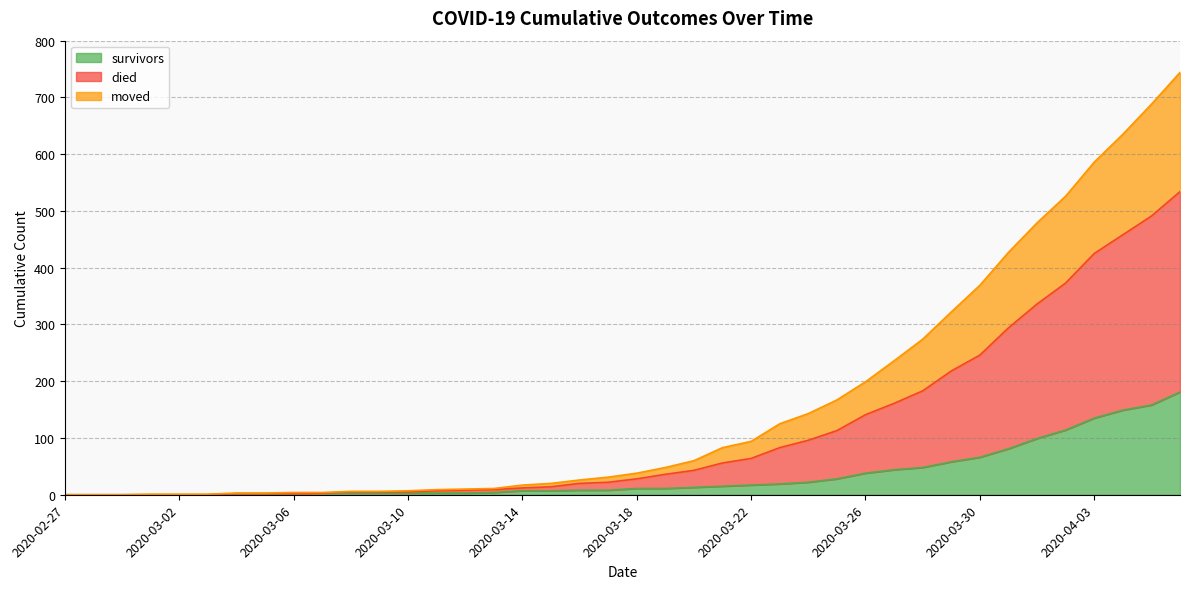

At which category is the sum across all series the highest?

2020-04-06